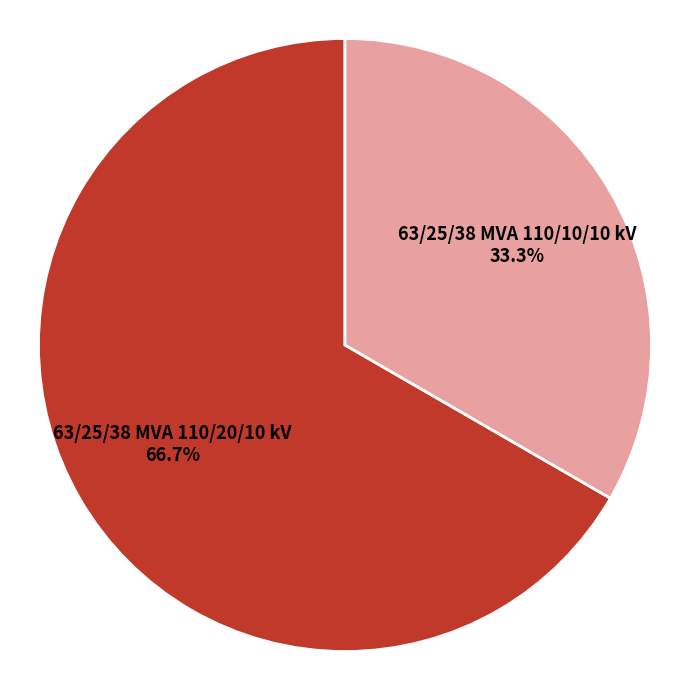

What portion of the pie excludes 63/25/38 MVA 110/10/10 kV?

66.7%